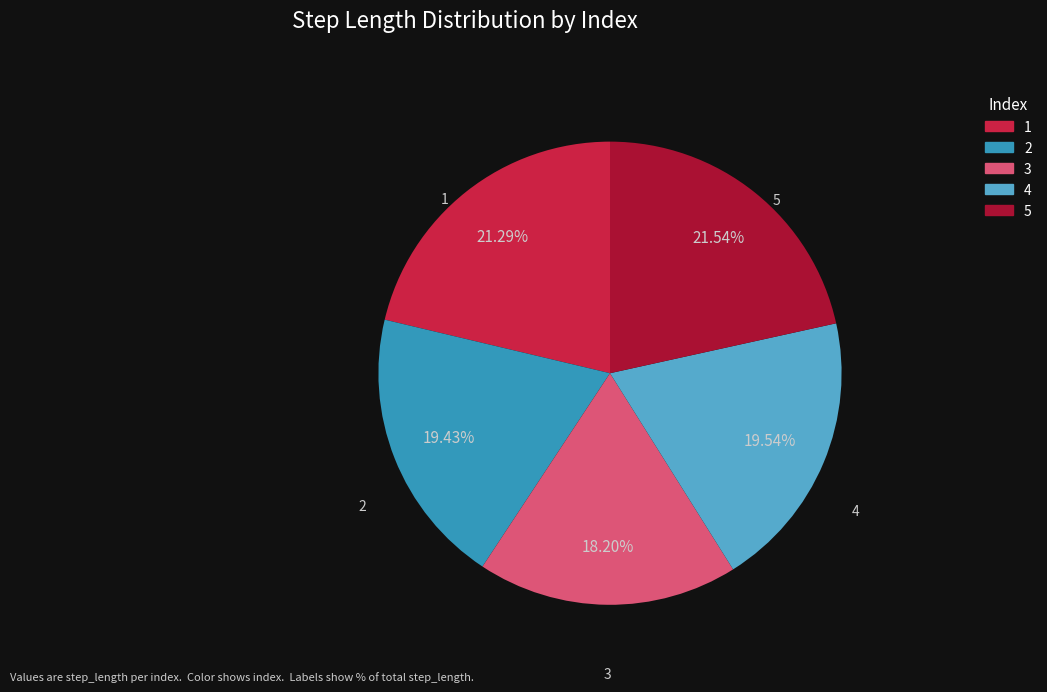

True or false: 4 accounts for 20% of the total.

True